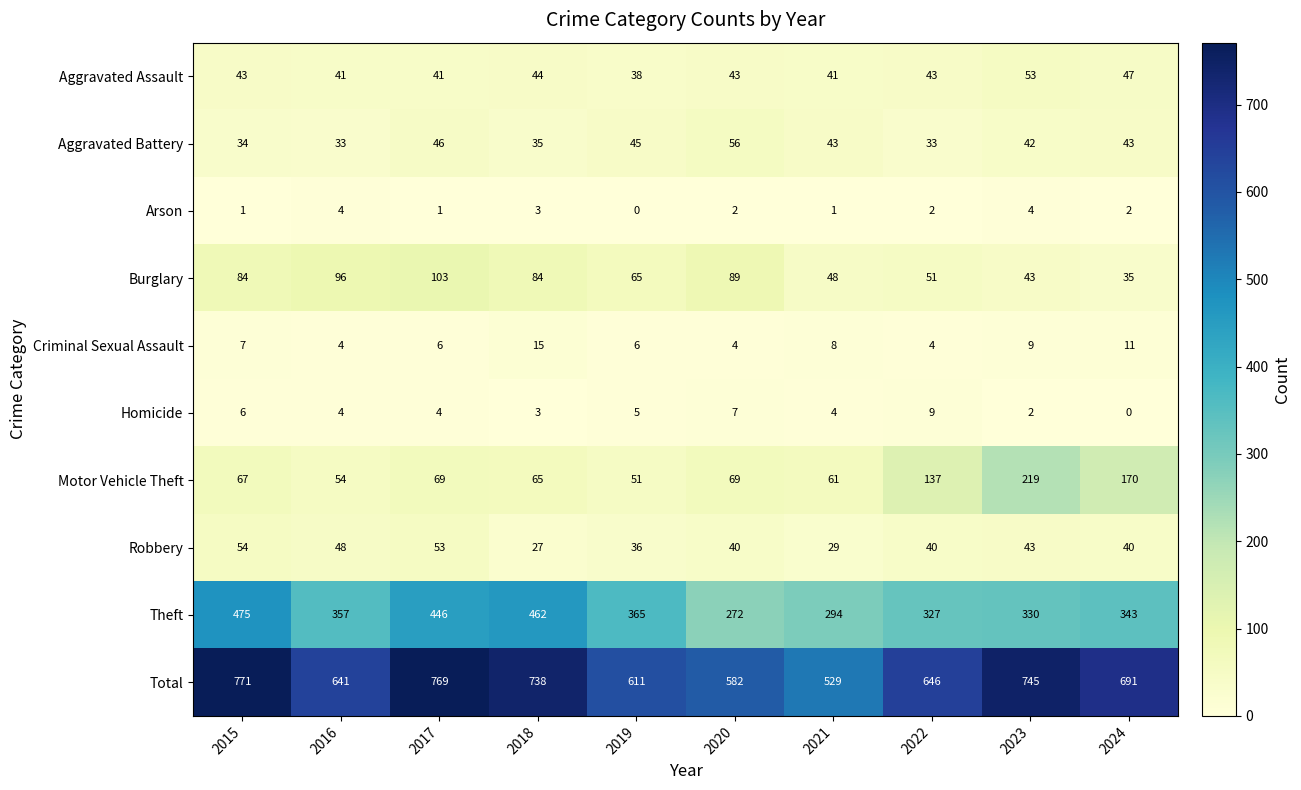

Which series changed the most between 2022 and 2023?

Total